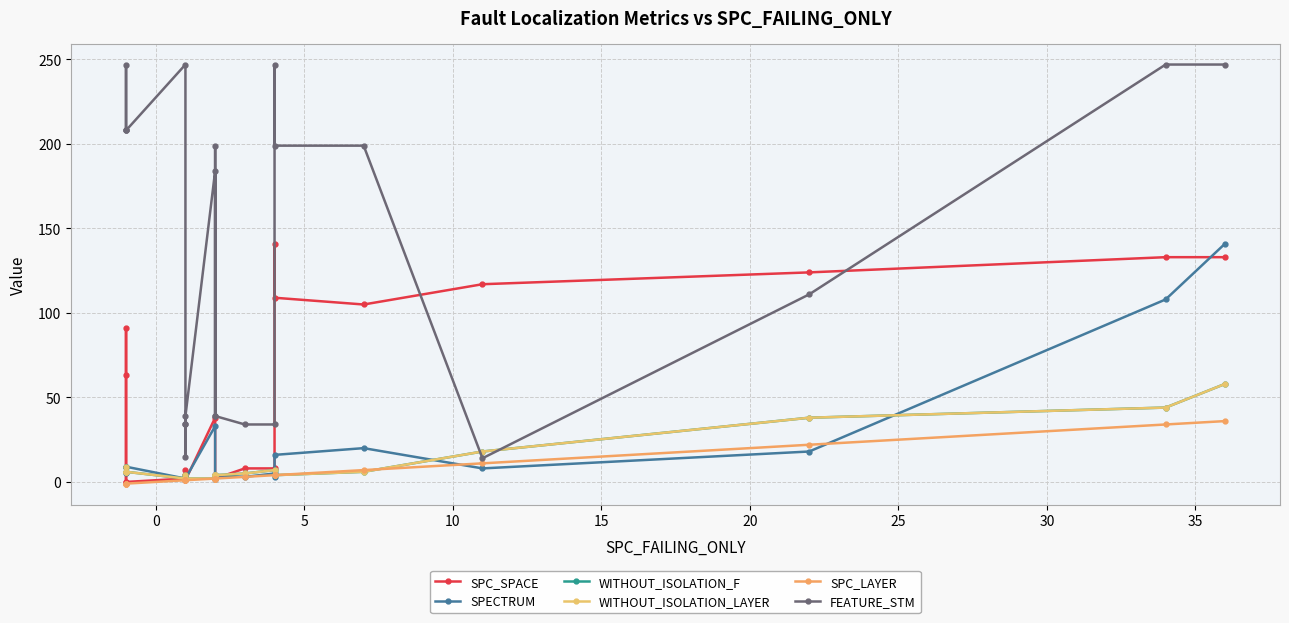

Is the value of FEATURE_STM at 12 greater than the value of SPECTRUM at 14?

Yes